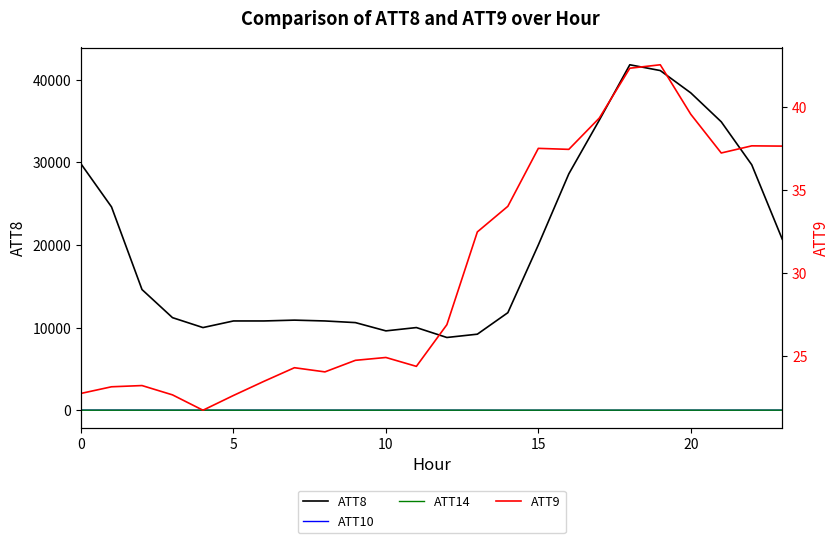

What is the label of the 1st point from the right?

23